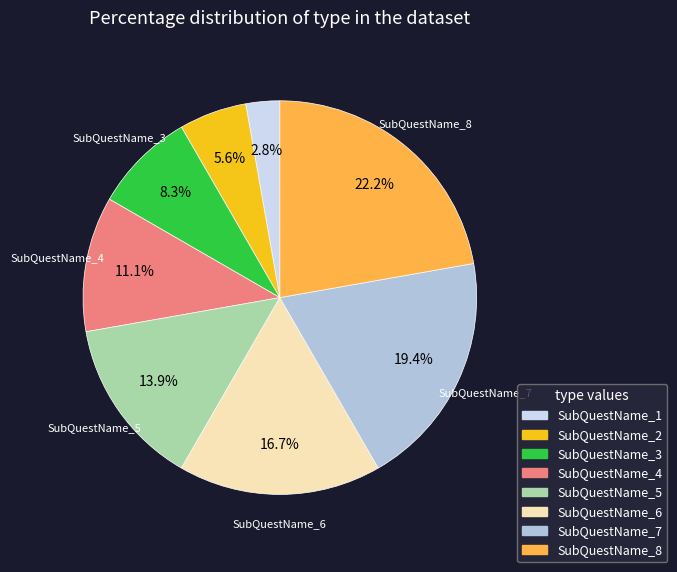

What percentage is the SubQuestName_2 slice, to the nearest percent?

6%